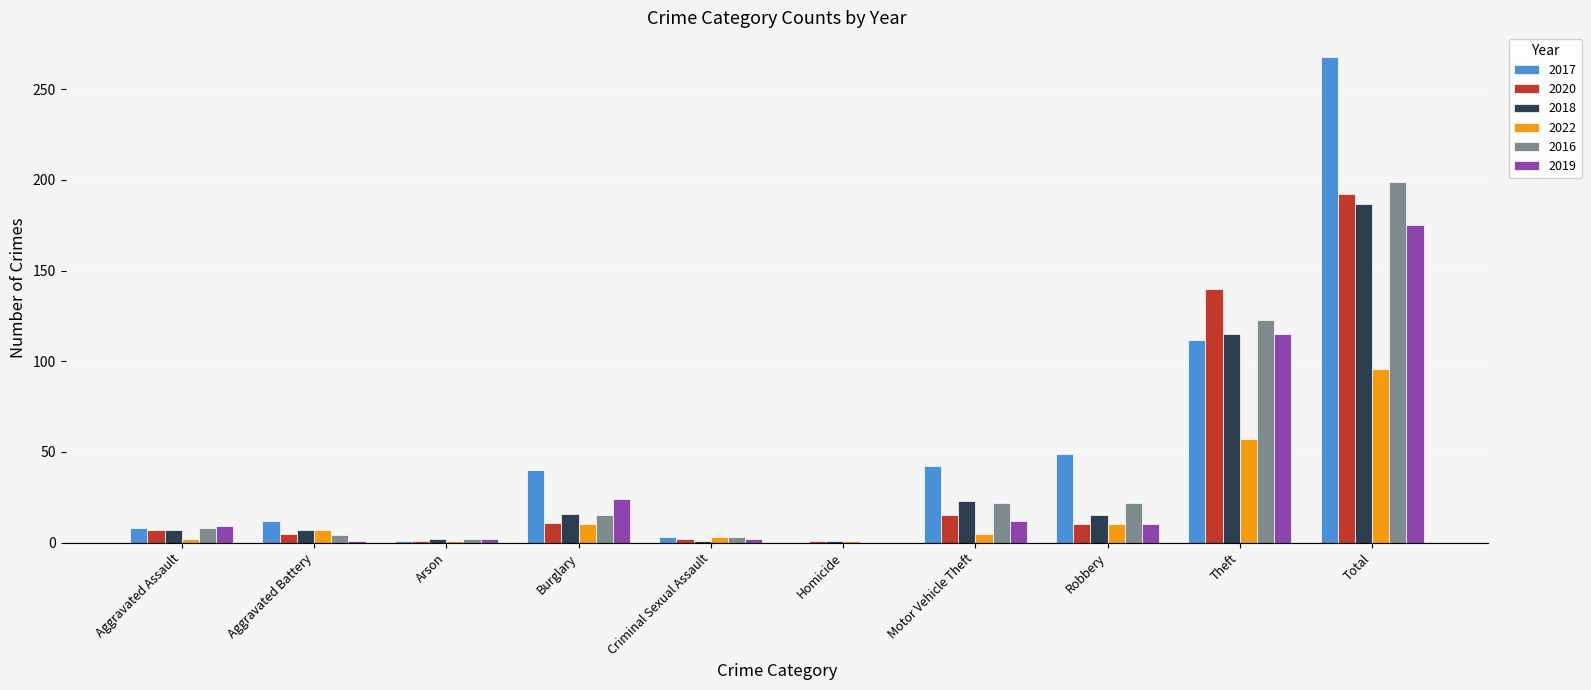

Between Burglary and Theft, which series saw the biggest shift?

2020